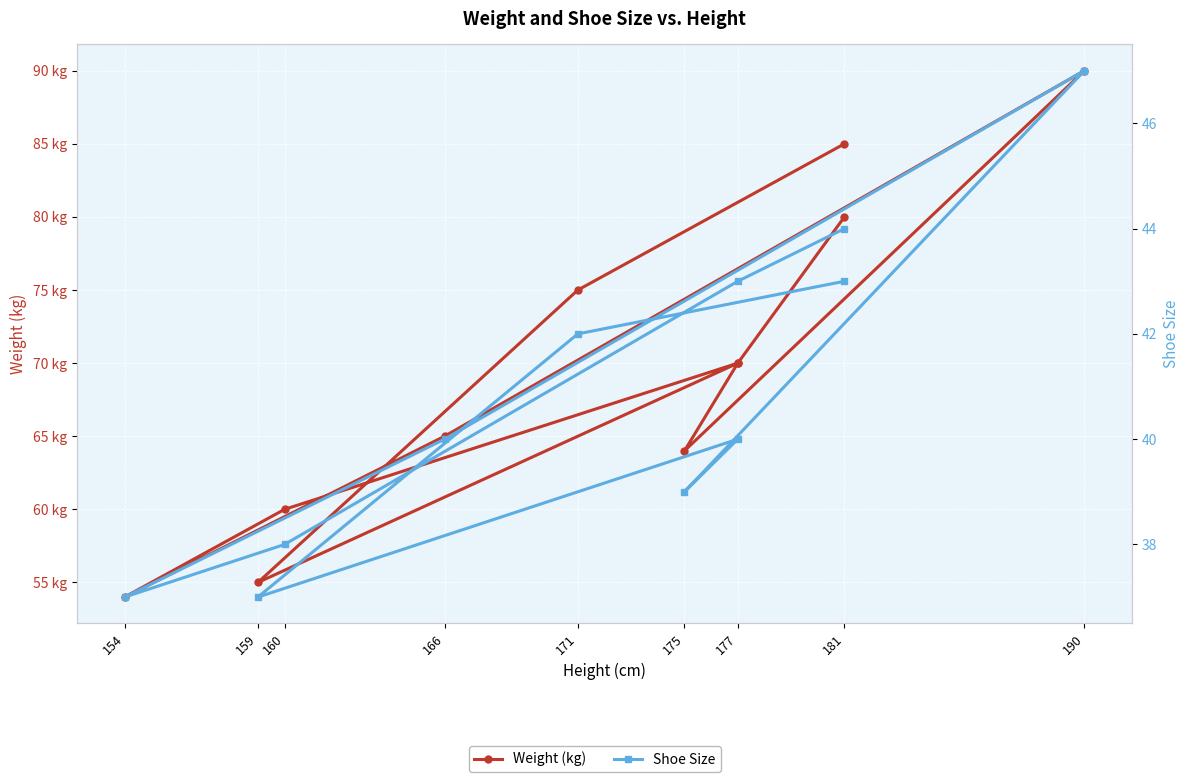

Reading right to left, what are all the values shown in this chart?

Weight (kg): 85	75	55	70	64	90	65	54	60	70	80
Shoe Size: 43	42	37	40	39	47	40	37	38	43	44